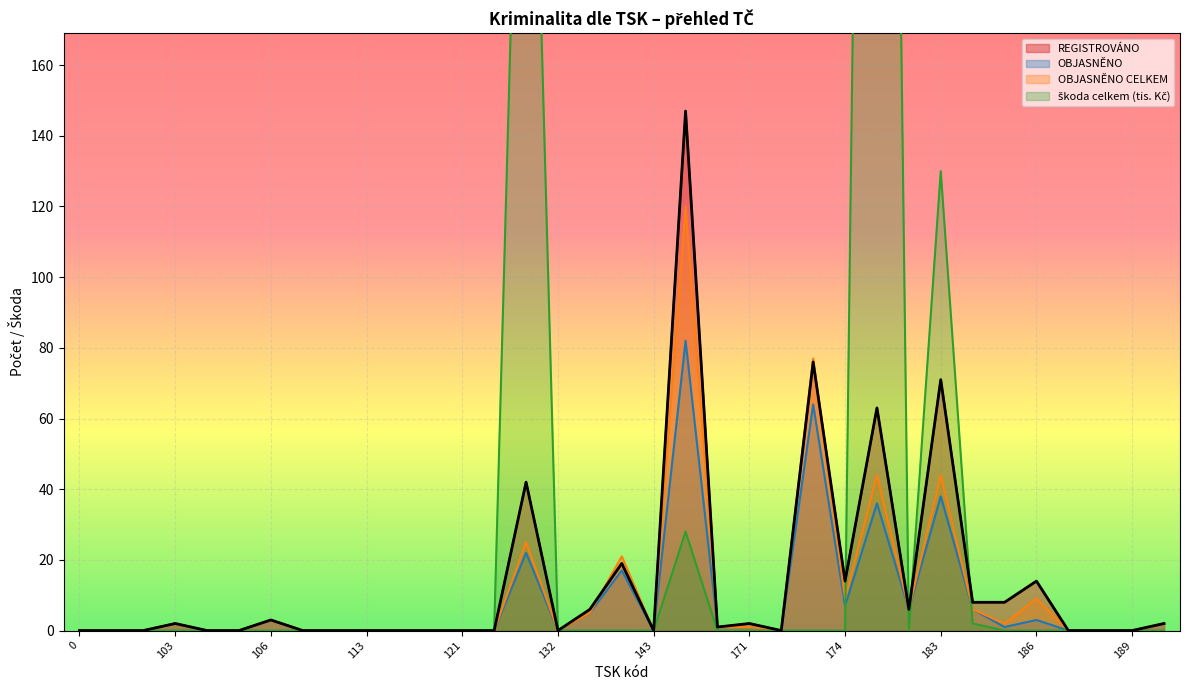

Reading right to left, transcribe all the data shown in this chart.

REGISTROVÁNO: 2	0	0	0	14	8	8	71	6	63	14	76	0	2	1	147	0	19	6	0	42	0	0	0	0	0	0	0	3	0	0	2	0	0	0
OBJASNĚNO: 2	0	0	0	3	1	6	38	6	36	7	64	0	1	1	82	0	17	5	0	22	0	0	0	0	0	0	0	3	0	0	2	0	0	0
OBJASNĚNO CELKEM: 2	0	0	0	9	2	6	44	6	44	9	77	0	1	1	120	0	21	5	0	25	0	0	0	0	0	0	0	3	0	0	2	0	0	0
škoda celkem (tis. Kč): 0	0	0	0	0	0	2	130	0	705	0	0	0	0	0	28	0	0	0	0	328	0	0	0	0	0	0	0	0	0	0	0	0	0	0